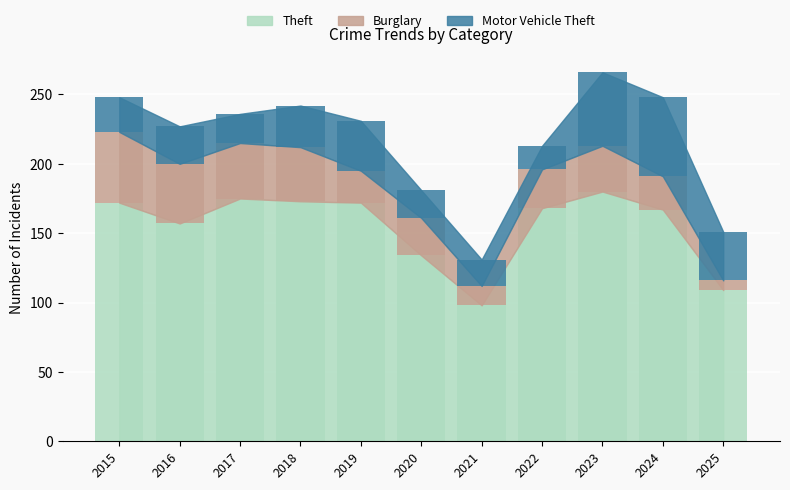

What is the sum of all Motor Vehicle Theft values?

340